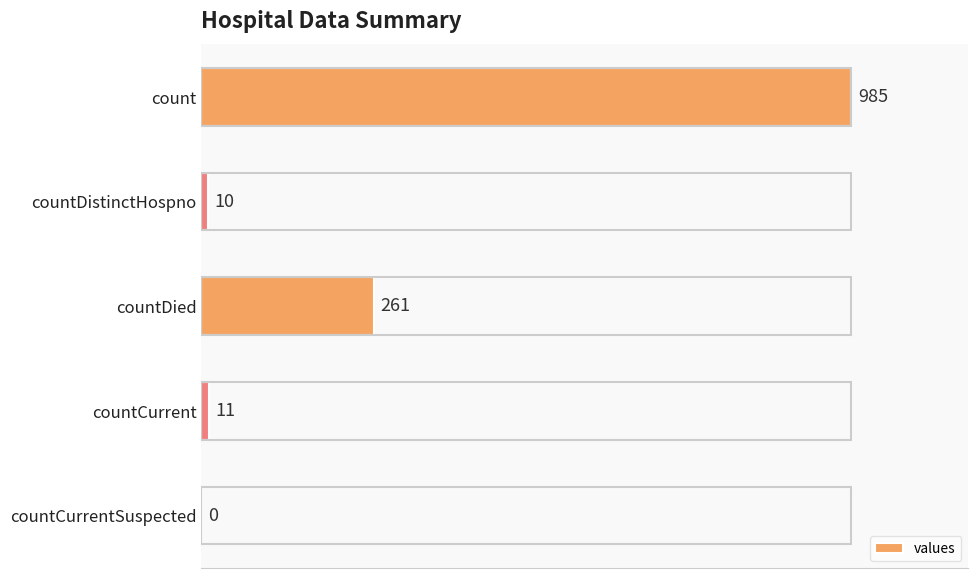

What is the sum of all values?

1267